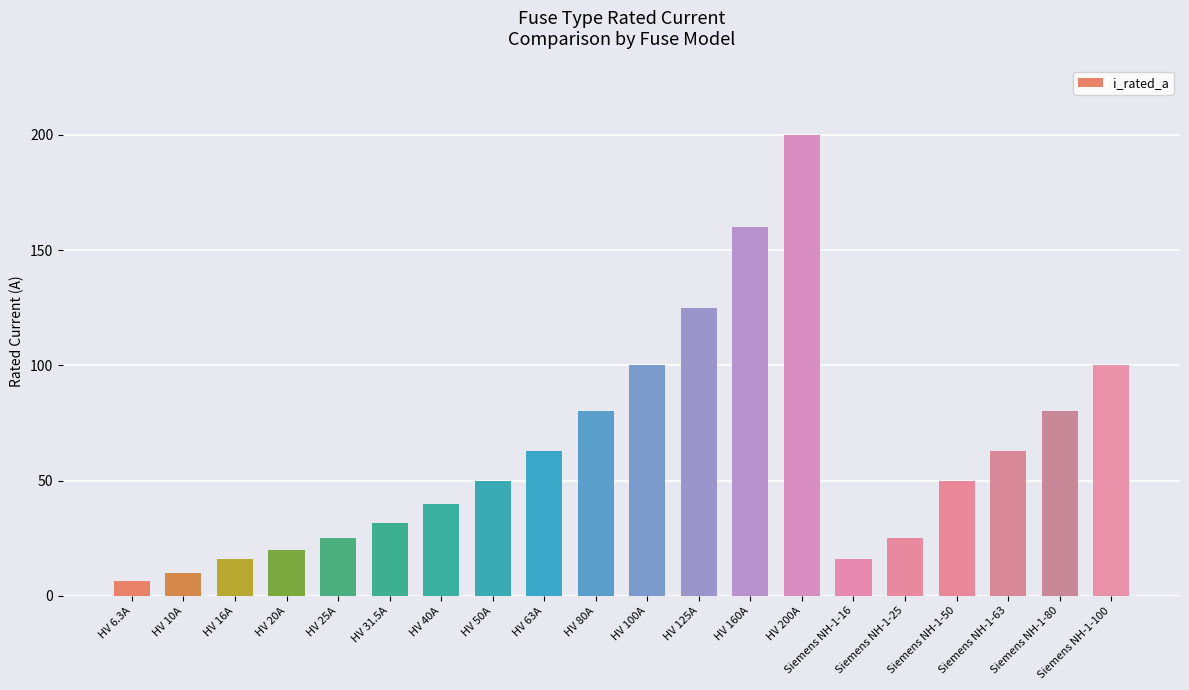

What is the label of the 15th bar from the left?

Siemens NH-1-16